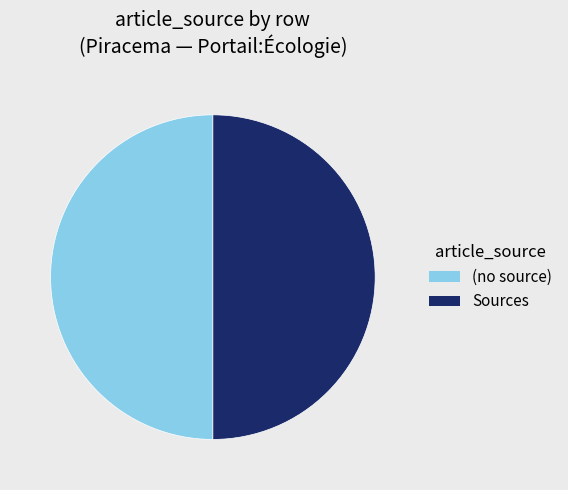

What is the ratio of the value at Sources to the value at (no source)?

1.0